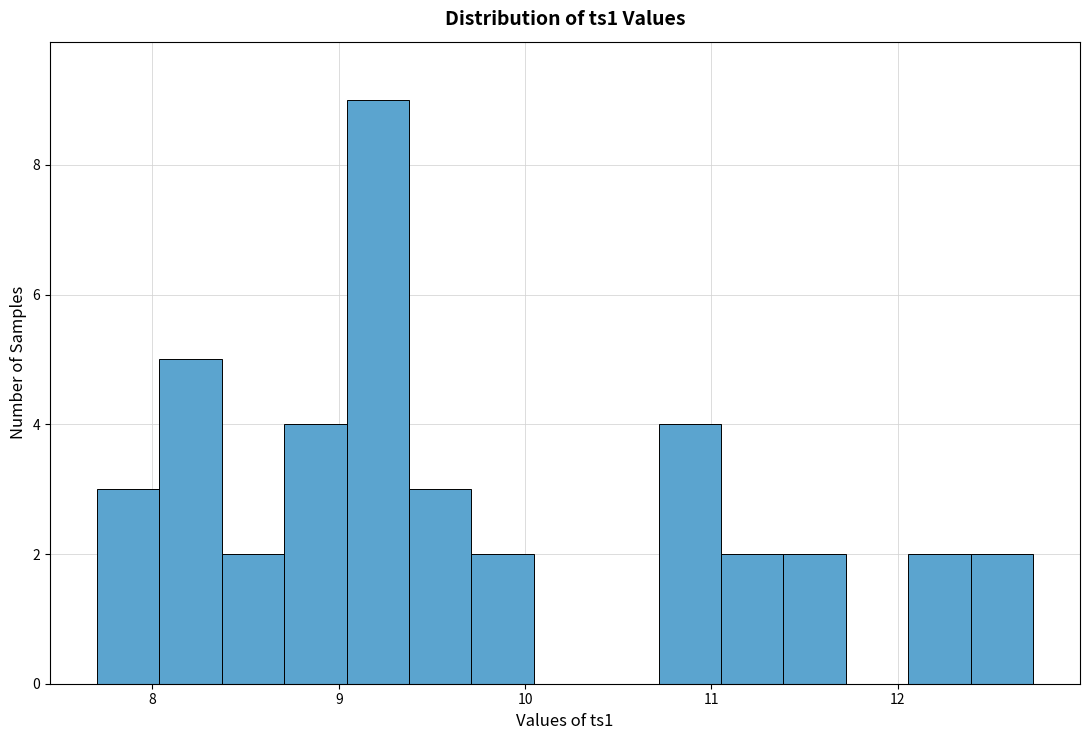

Read against the x-axis, roughly where is the centre of the tallest bar?

9.2